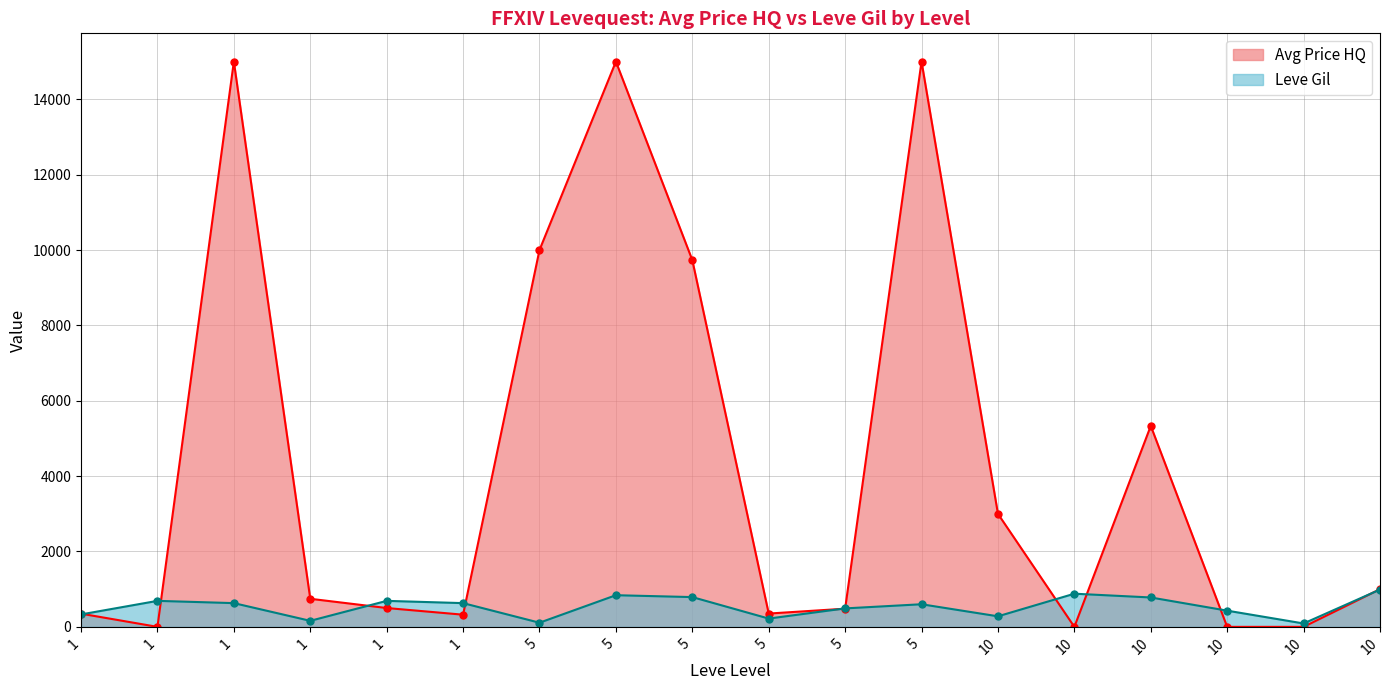

How many lines are shown in the chart?

2